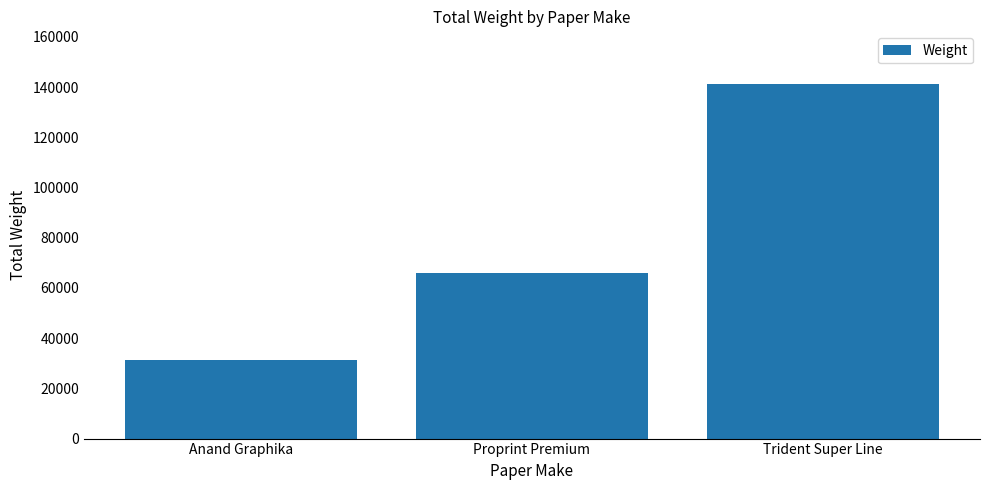

What is the label of the 1st bar from the right?

Trident Super Line